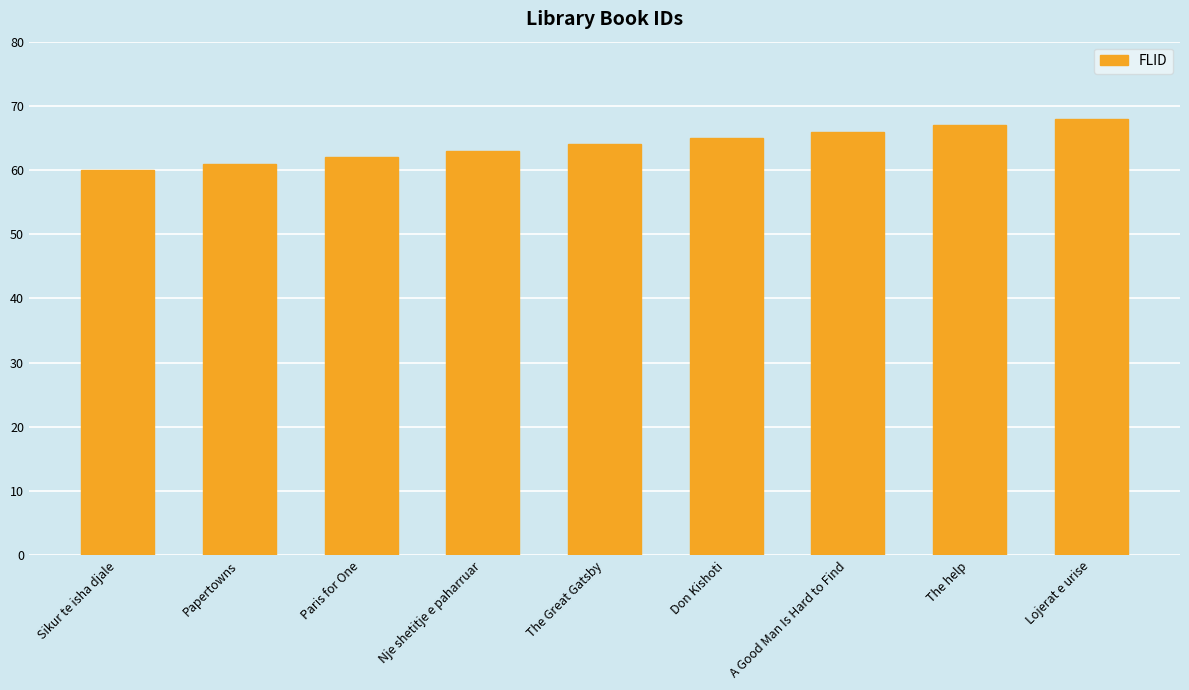

Rank the categories by value from highest to lowest.

Lojerat e urise, The help, A Good Man Is Hard to Find, Don Kishoti, The Great Gatsby, Nje shetitje e paharruar, Paris for One, Papertowns, Sikur te isha djale